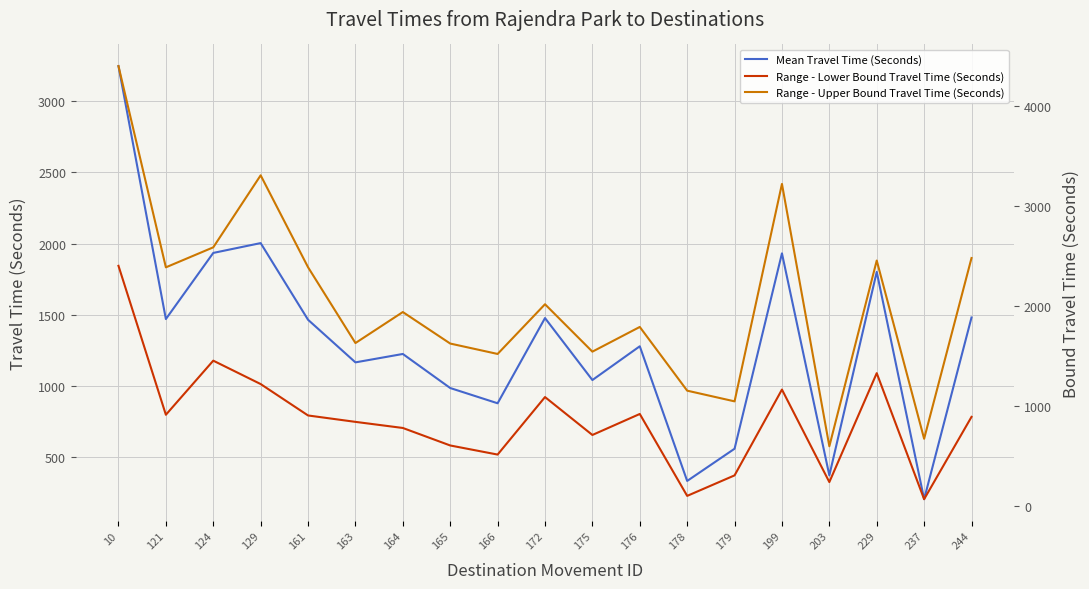

The Mean Travel Time (Seconds) series shows 3441 at 199. True or false?

False